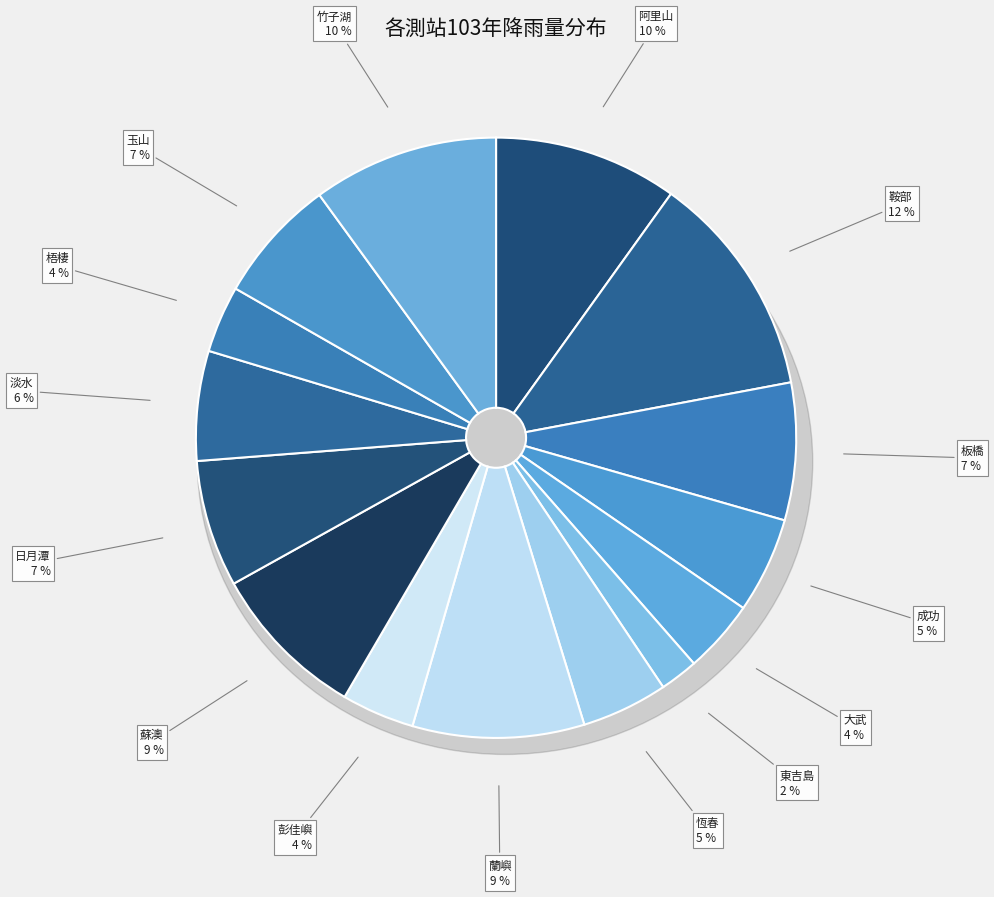

Is 大武 the majority of the pie?

No